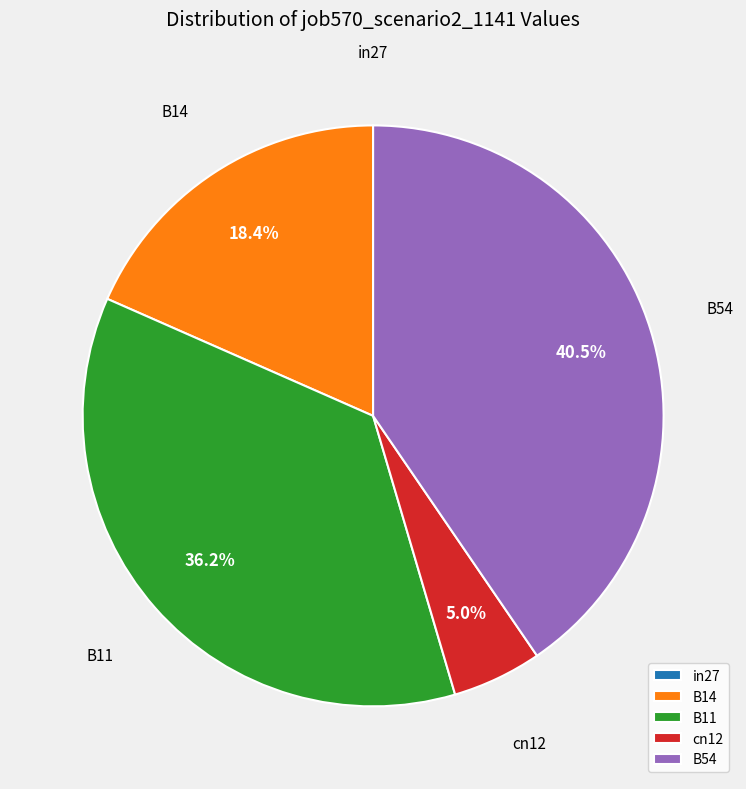

To the nearest percent, what percentage of the pie is cn12?

5%